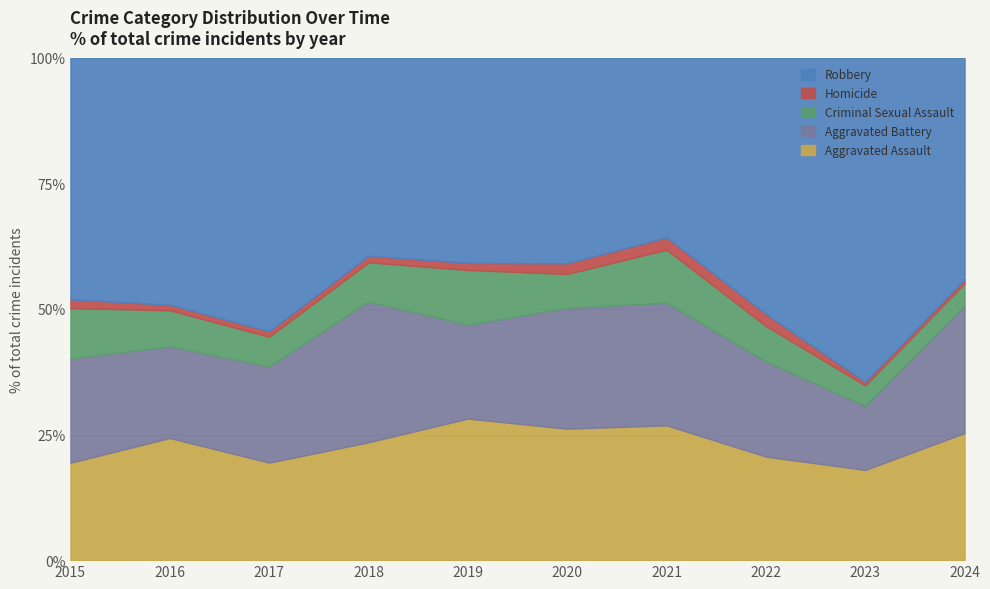

Which series has the largest total across all categories?

Robbery